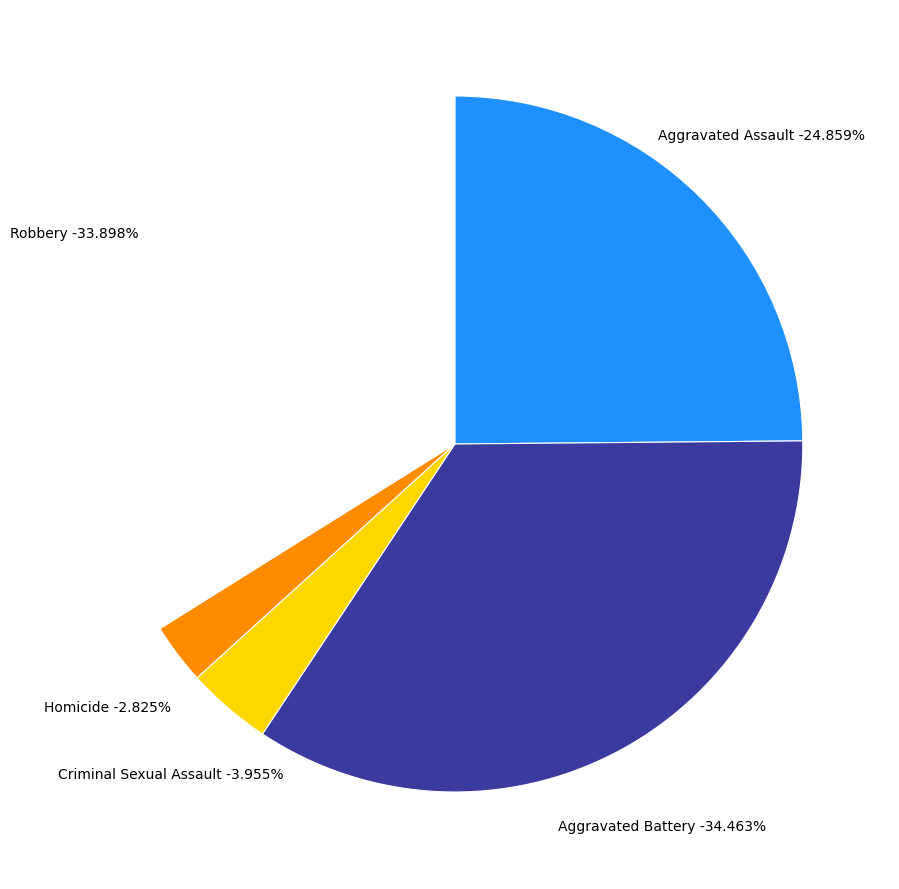

To the nearest percent, what is the average slice percentage?

20%